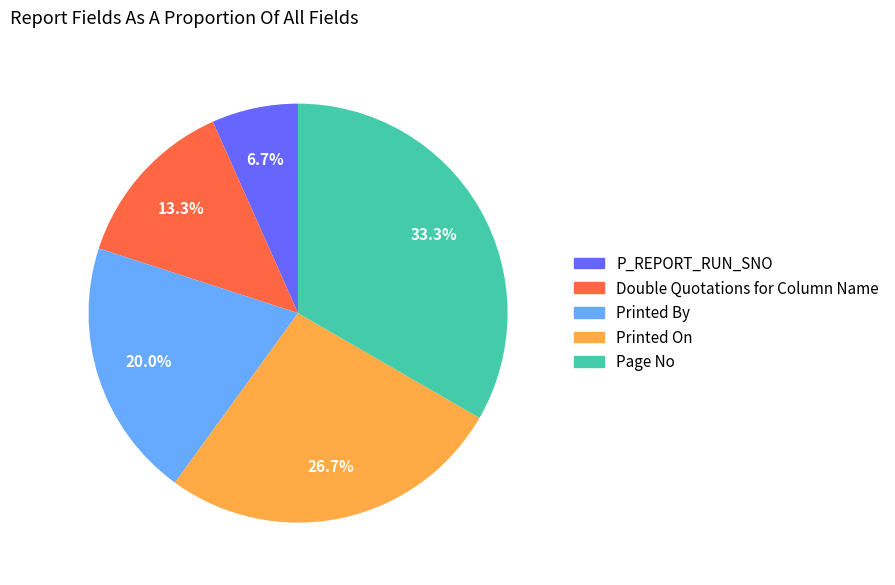

Rank the categories by value from lowest to highest.

P_REPORT_RUN_SNO, Double Quotations for Column Name, Printed By, Printed On, Page No